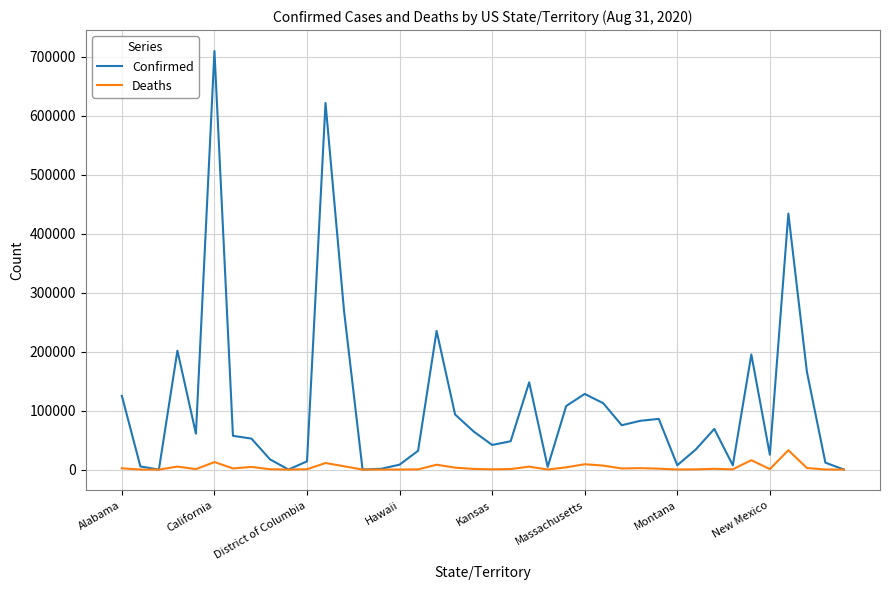

Rank the series by their maximum value, from highest to lowest.

Confirmed, Deaths